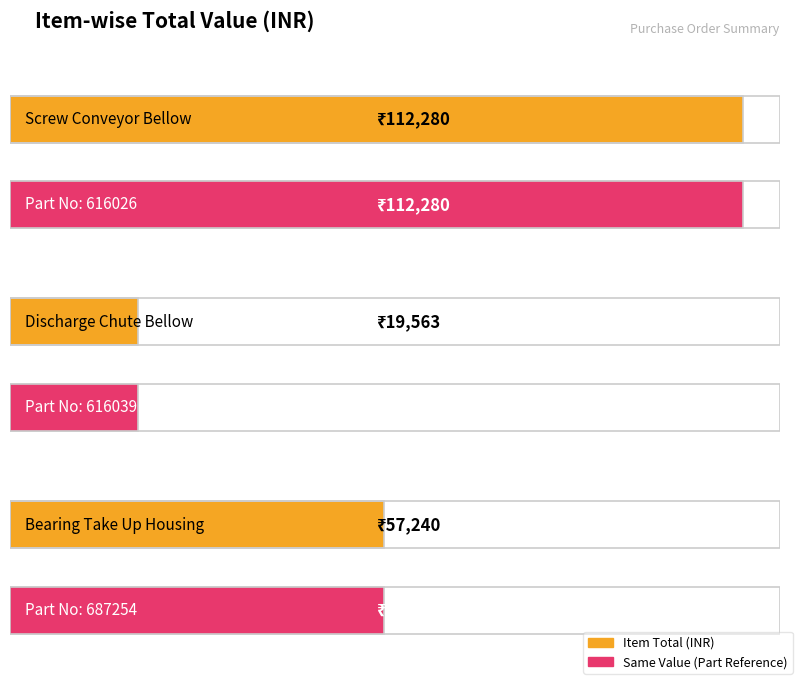

How many values are below 57240?

1